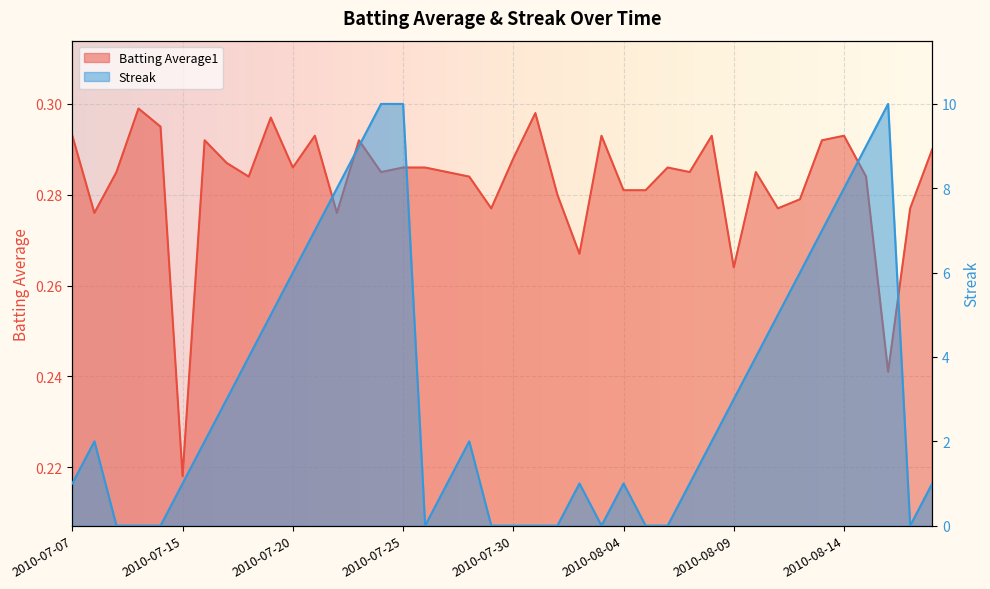

At which category does the chart reach its peak across all series?

2010-07-24